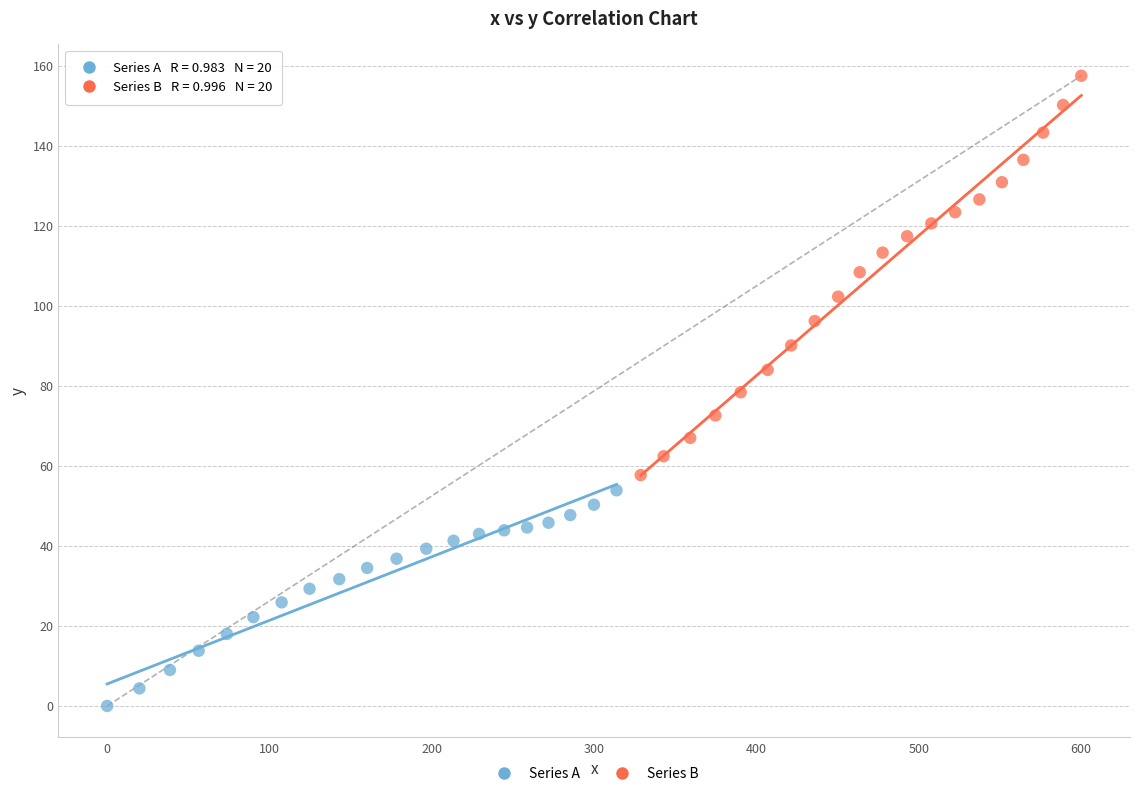

Which series contains the lowest Y value?

Series A